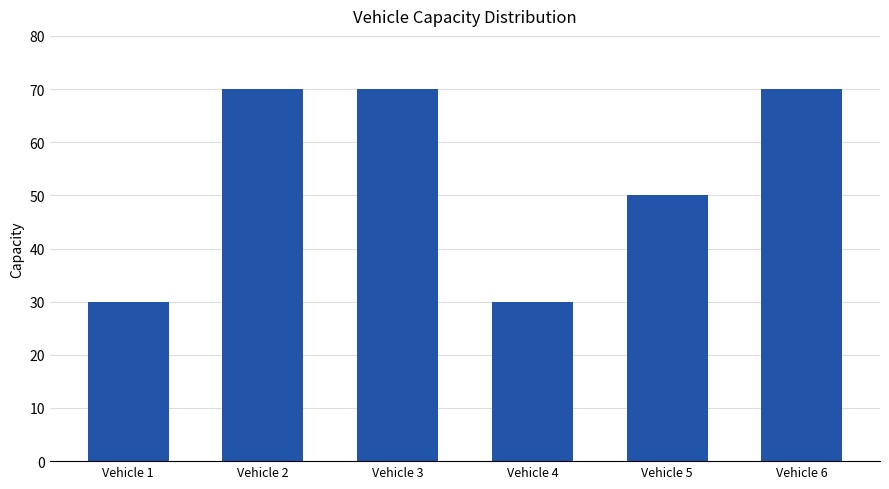

Does the chart contain any negative values?

No